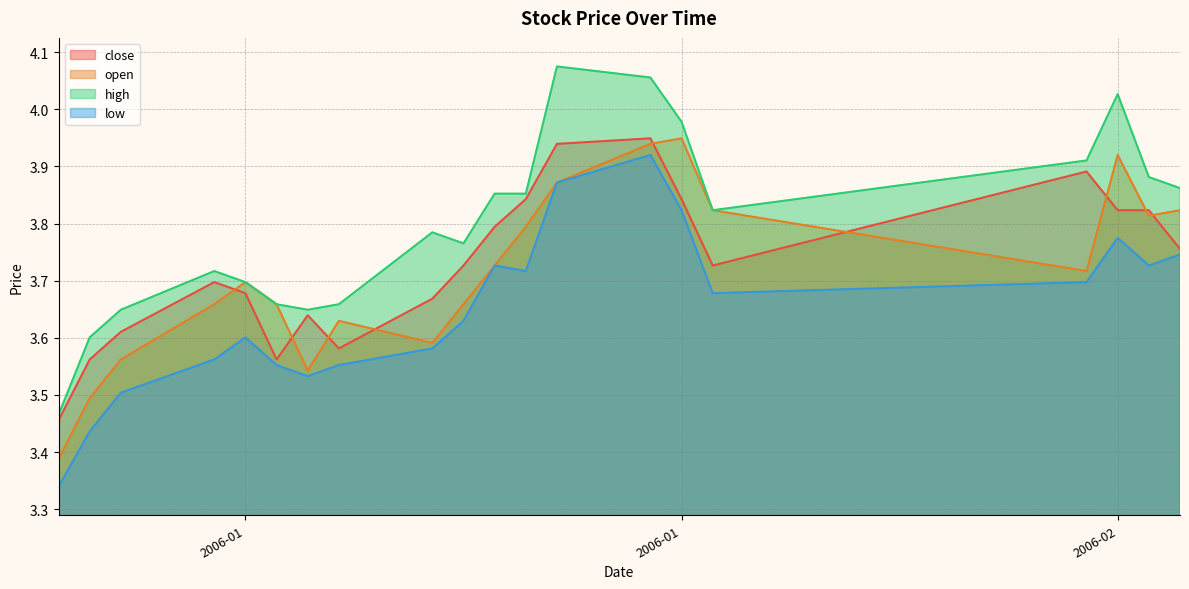

Rank the series by their maximum value, from highest to lowest.

high, close, open, low